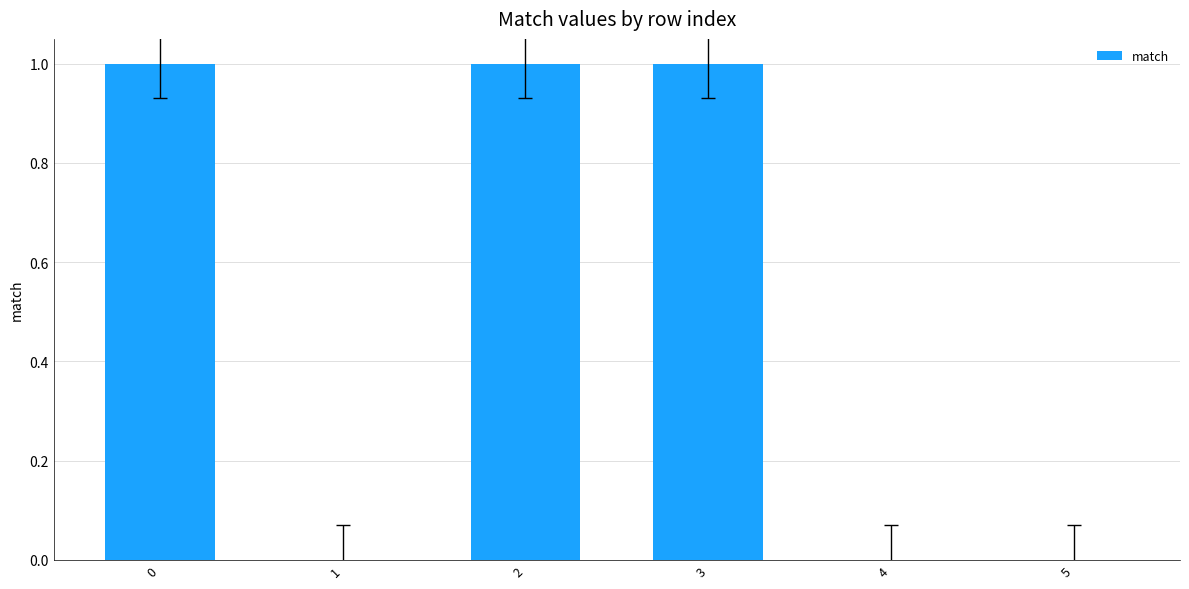

What is the sum of all values?

3